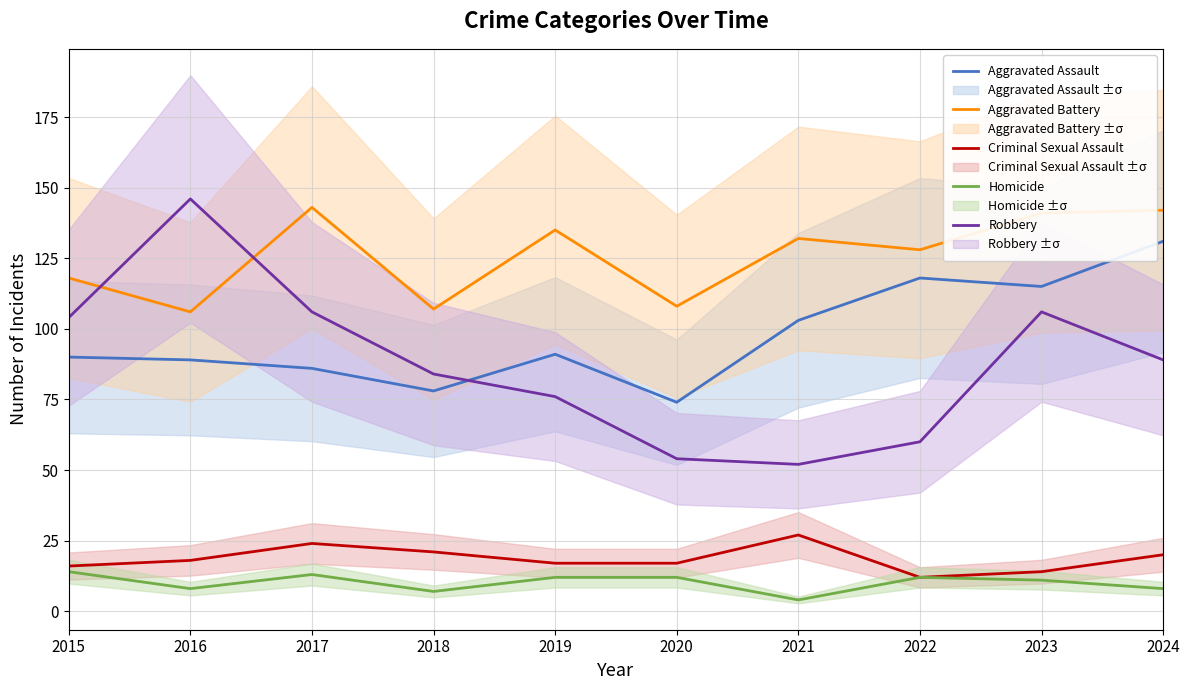

In Criminal Sexual Assault, how many points are lower than both neighbors (excluding endpoints)?

1